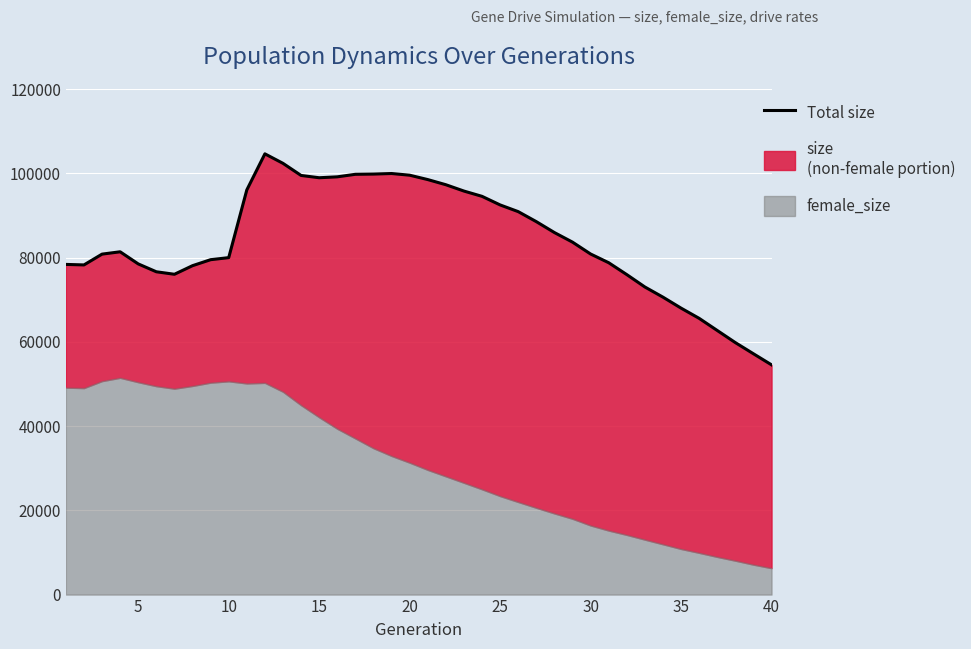

What is the difference between the second highest and minimum values?

47824